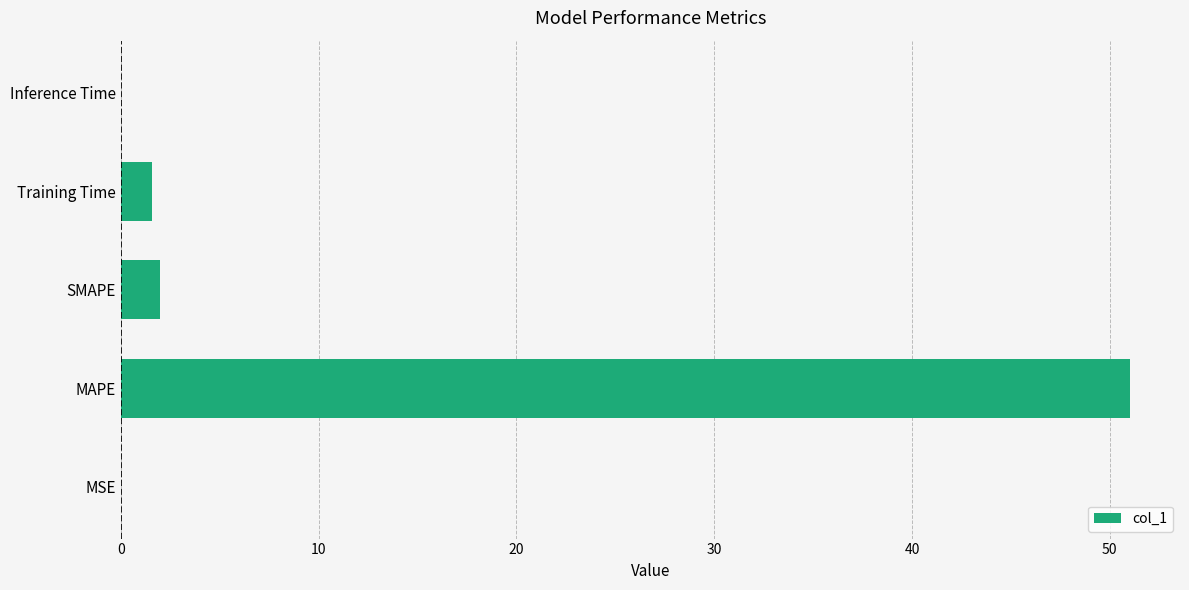

The chart shows a value of 0.0 at Inference Time. True or false?

True